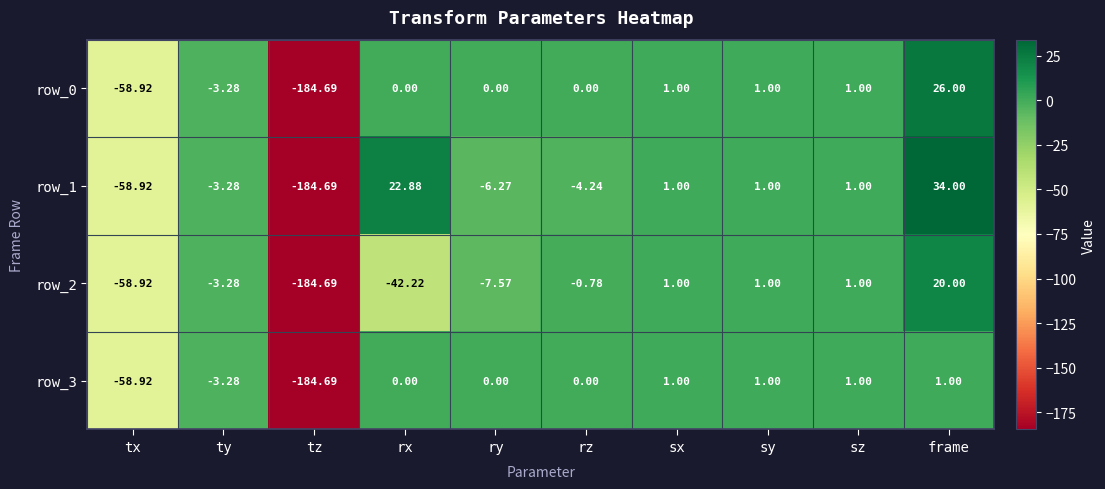

Where does the row_1 series first go above 1?

rx